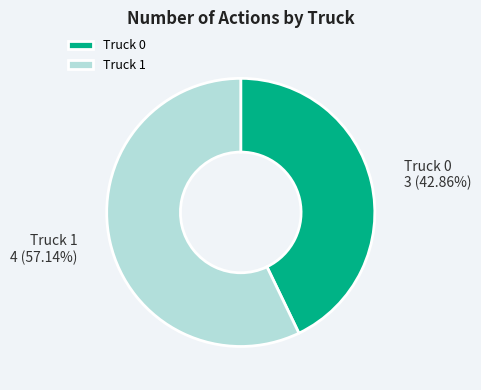

What percentage is the Truck 1 slice, to the nearest percent?

57%